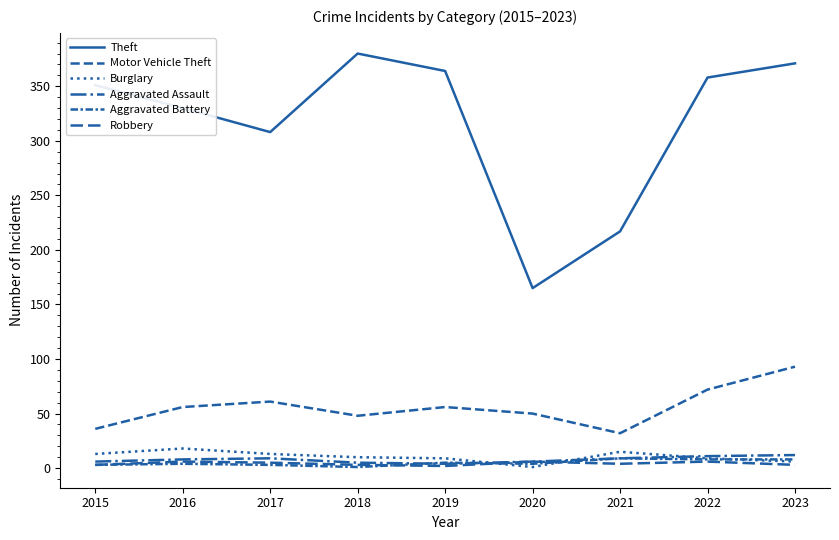

What is the difference between the highest and lowest values at 2019?

362